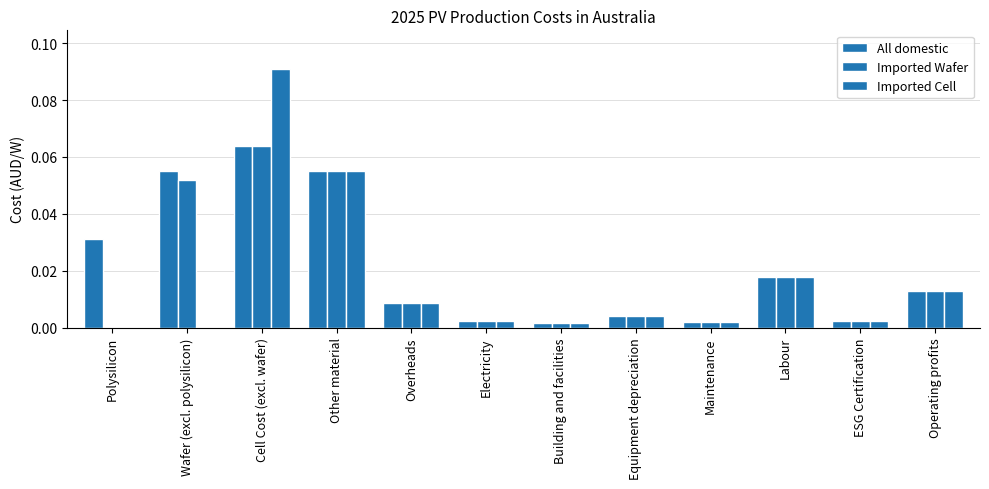

What is the maximum value for Imported Cell?

0.1